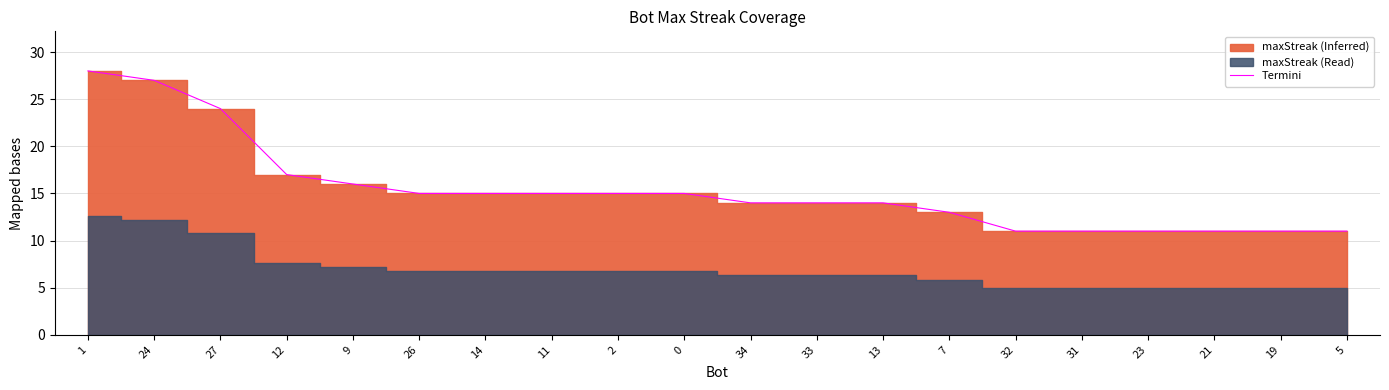

The Termini series shows 14 at 13. True or false?

True